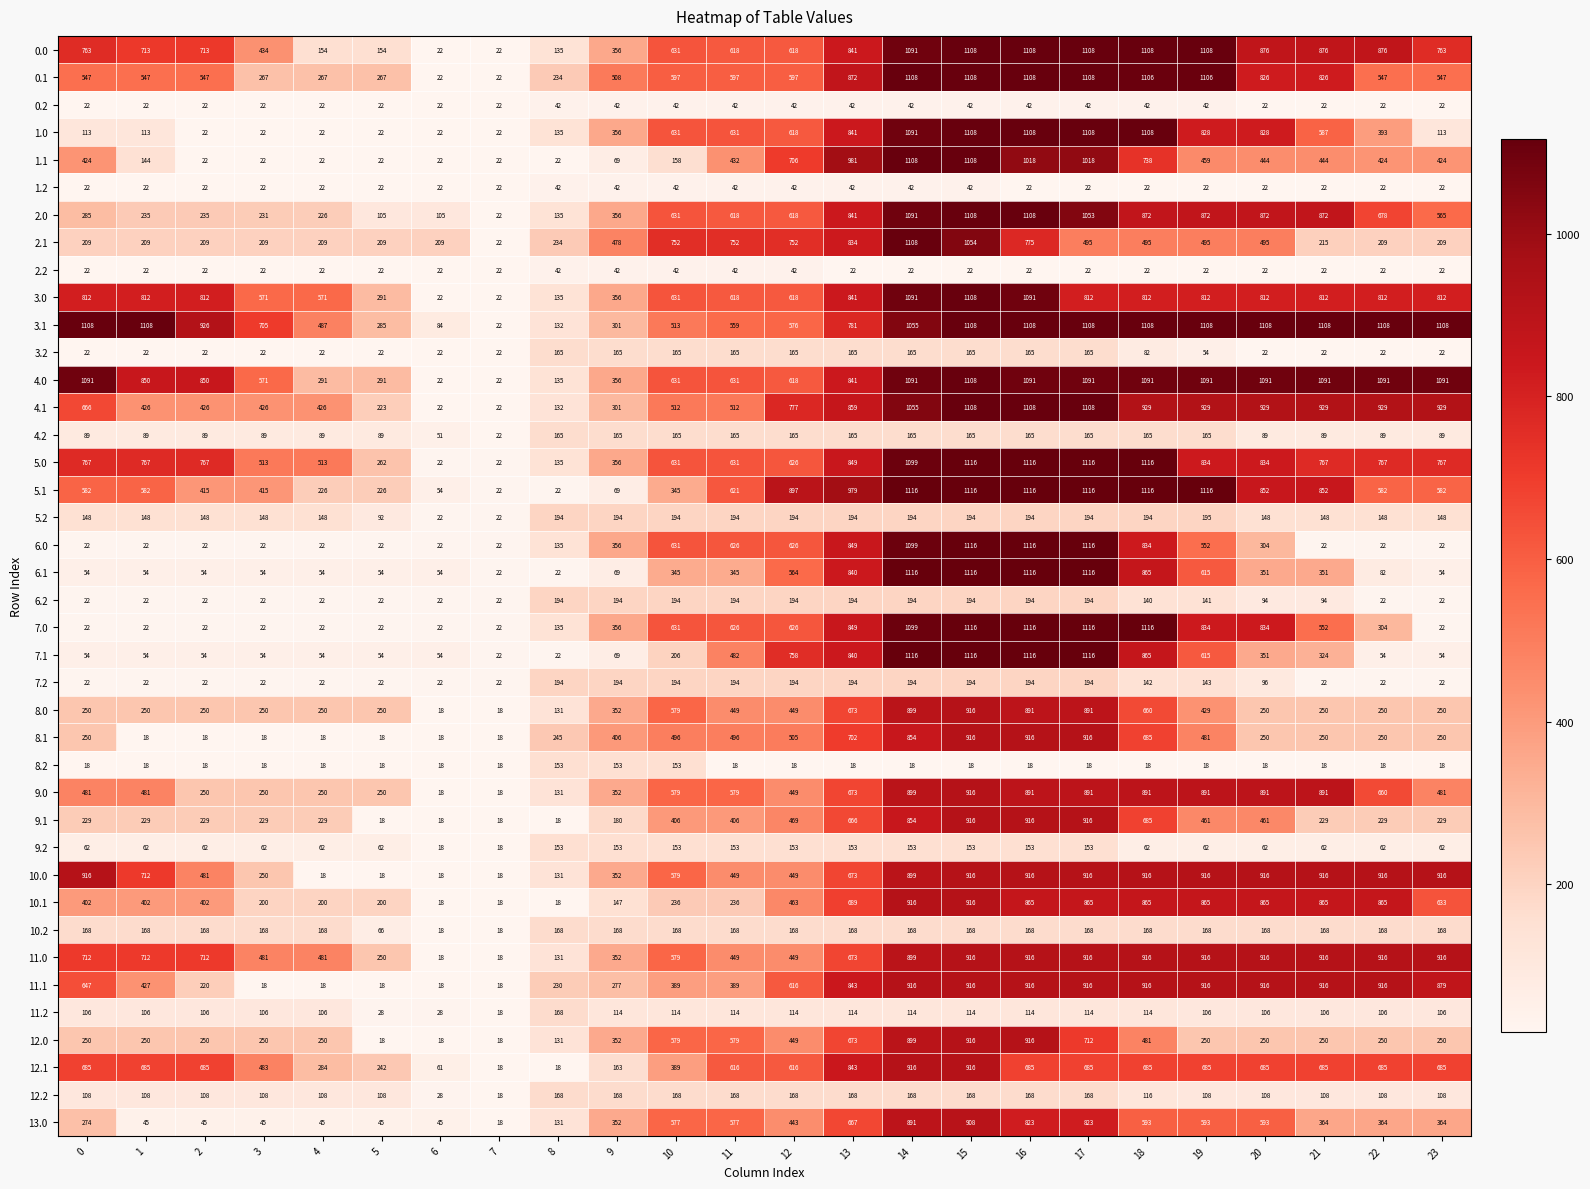

Which series changed the most between 10 and 15?

1.1